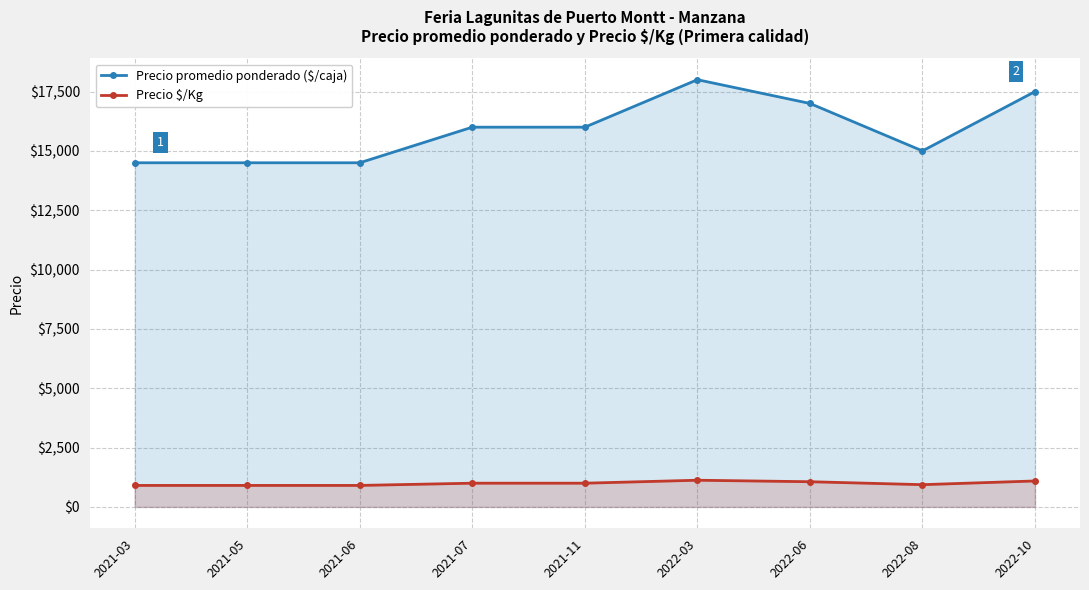

What is the difference between the highest and lowest values at 2021-03?

13594